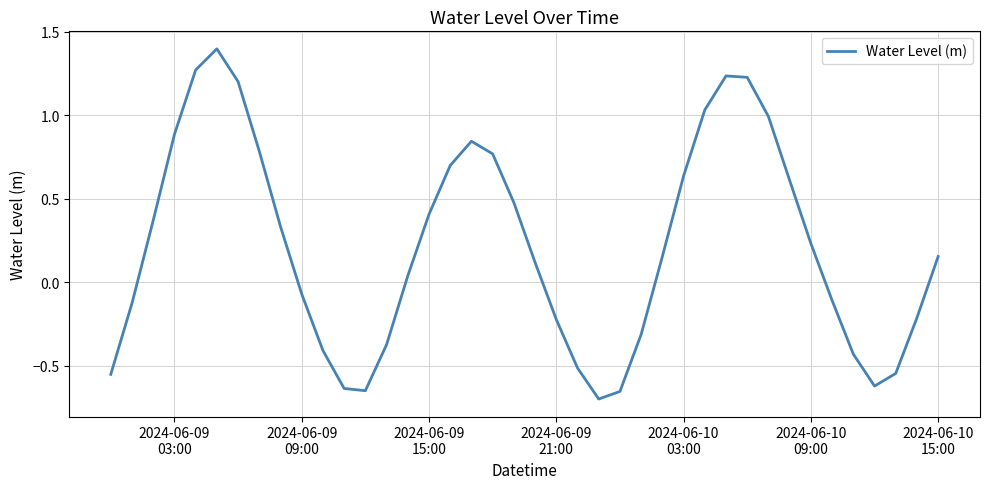

What is the maximum value shown in the chart?

1.4